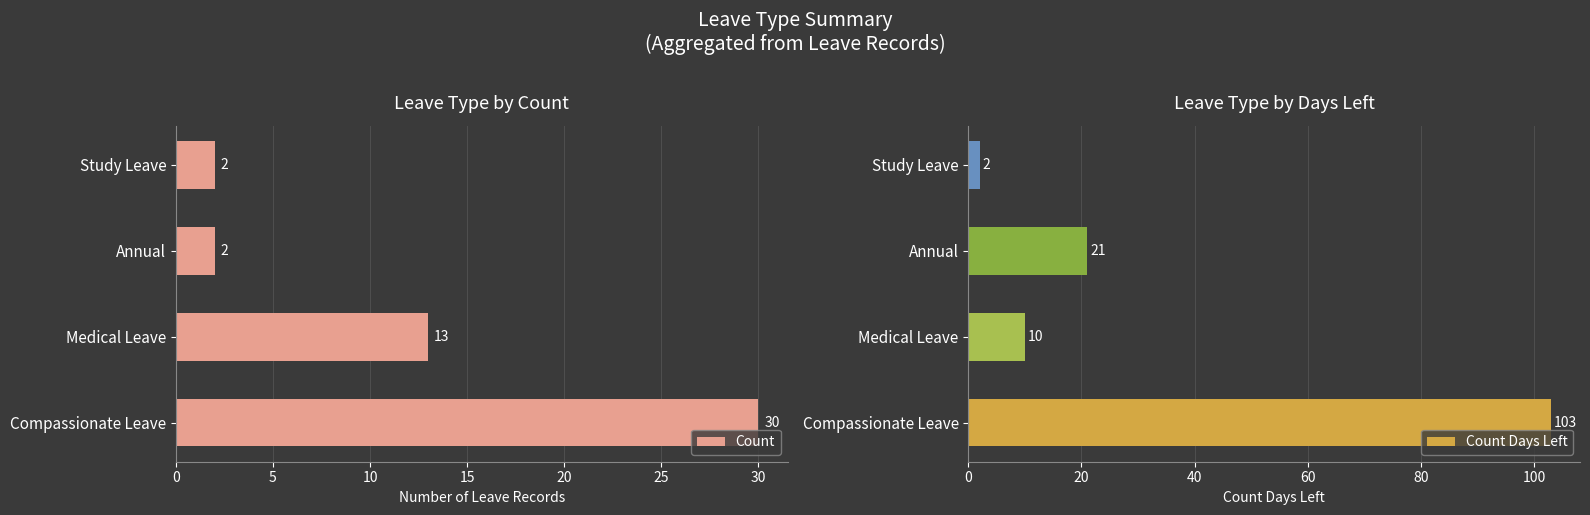

What is the approximate value of Count at Study Leave?

2